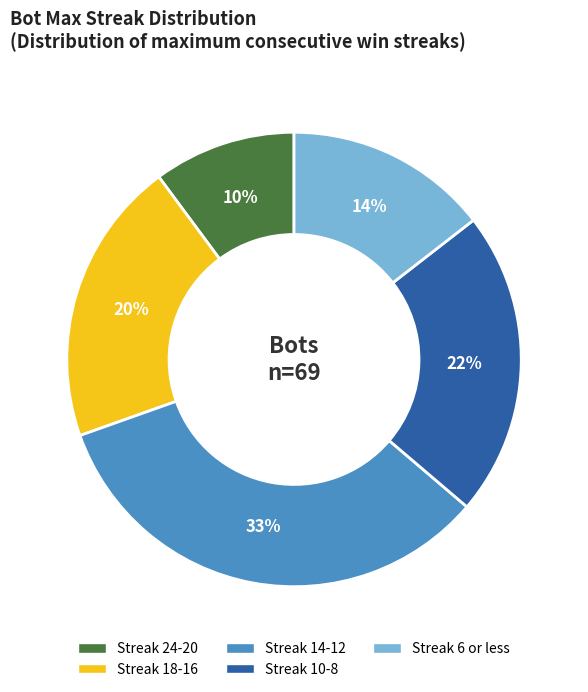

Is it true that Streak 24-20 is 17% of the pie?

False